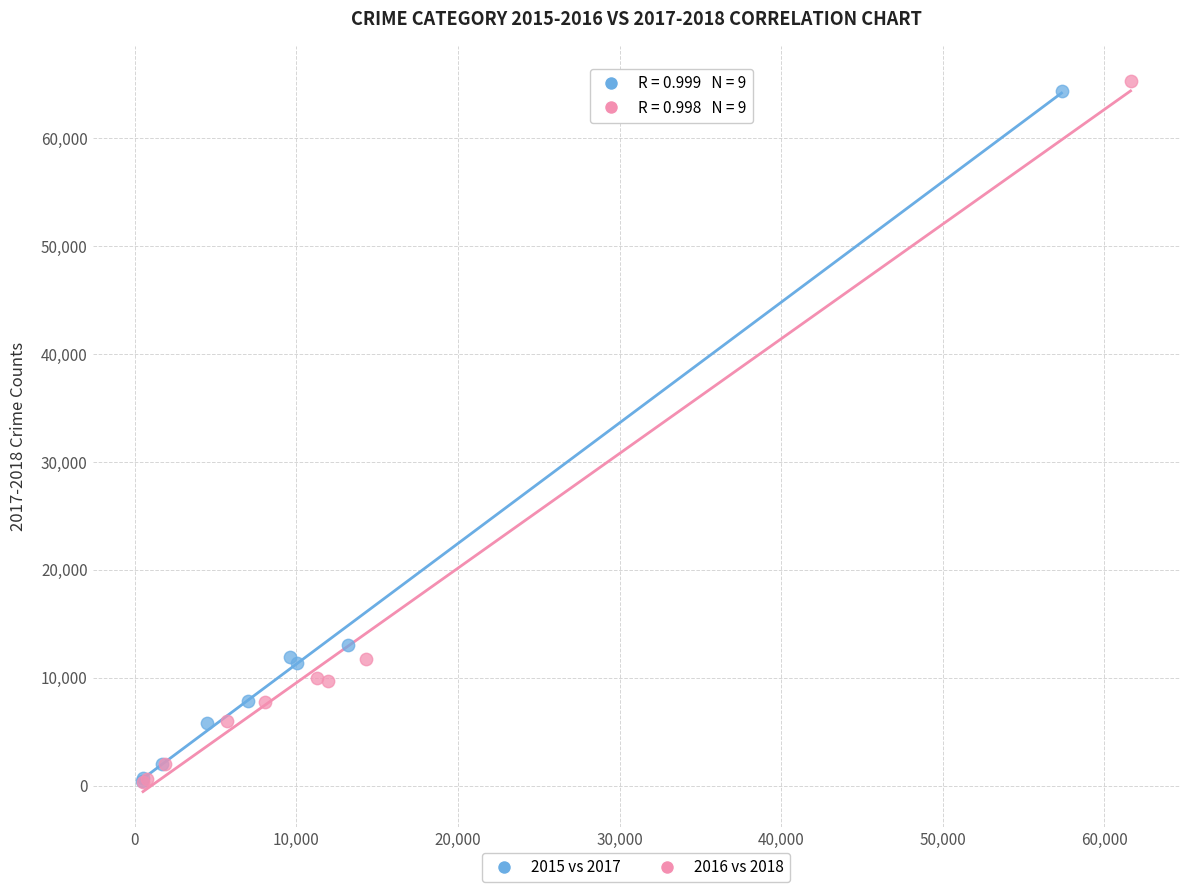

Which series has the largest Y range (max minus min)?

2016 vs 2018